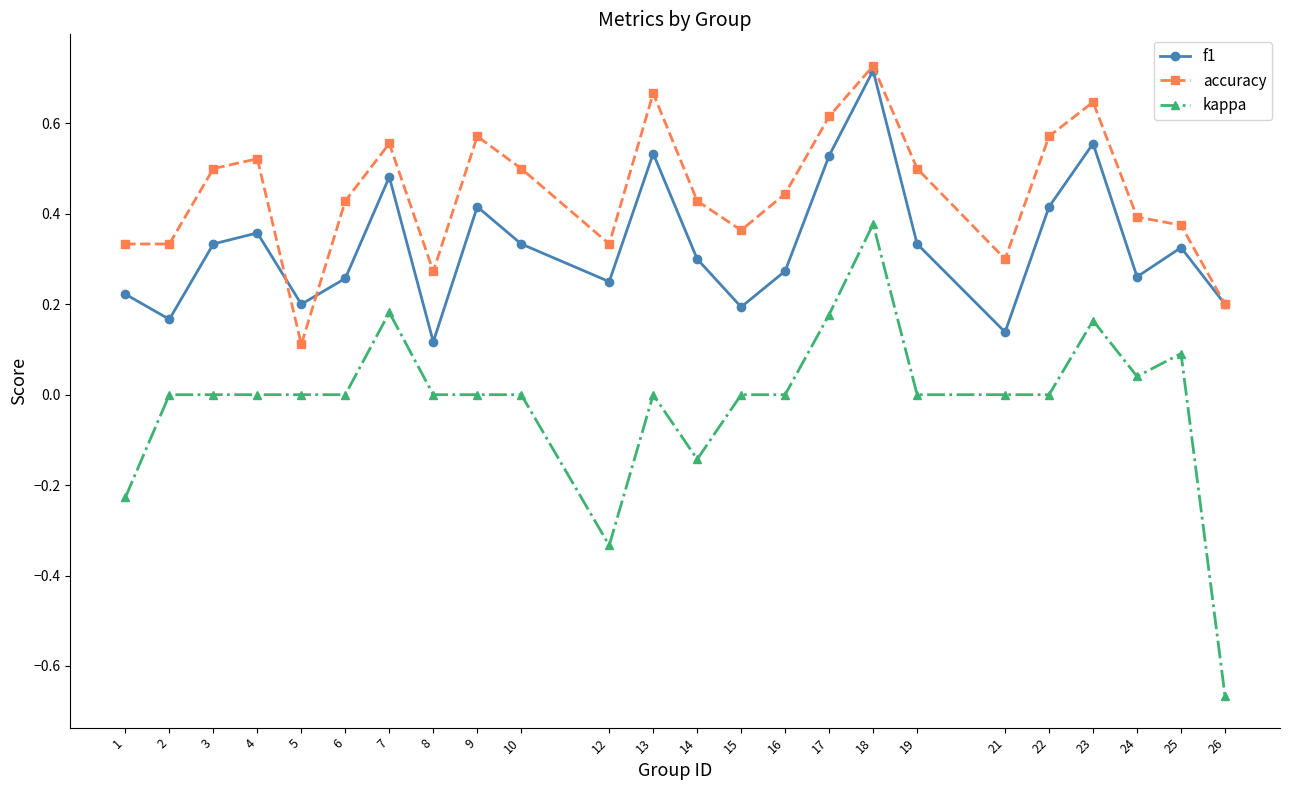

List the series in order of their overall mean, highest first.

accuracy, f1, kappa